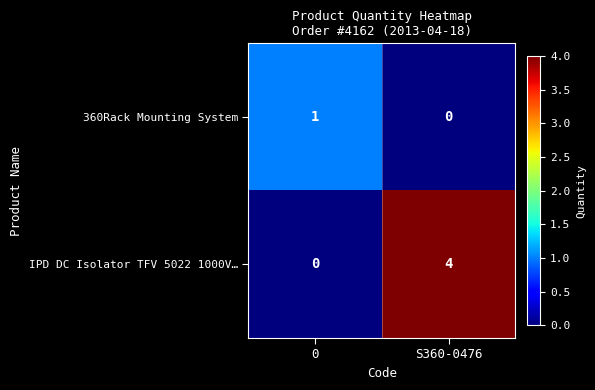

What is the approximate value of IPD DC Isolator TFV 5022 1000V… at S360-0476?

4